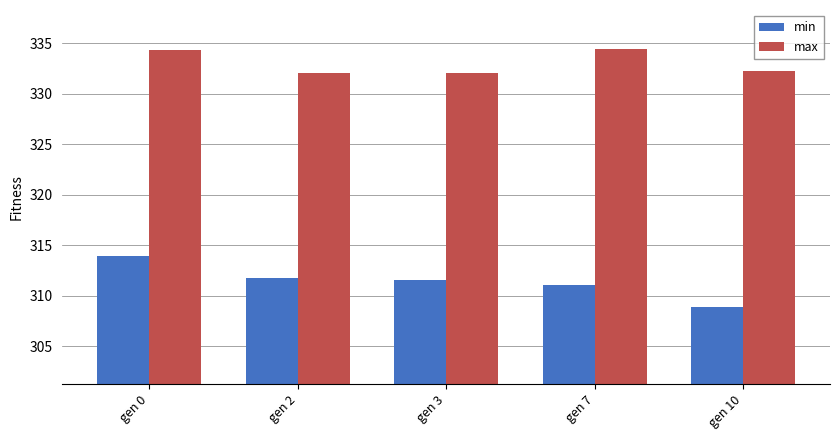

List the series in order of their peak value, lowest first.

min, max